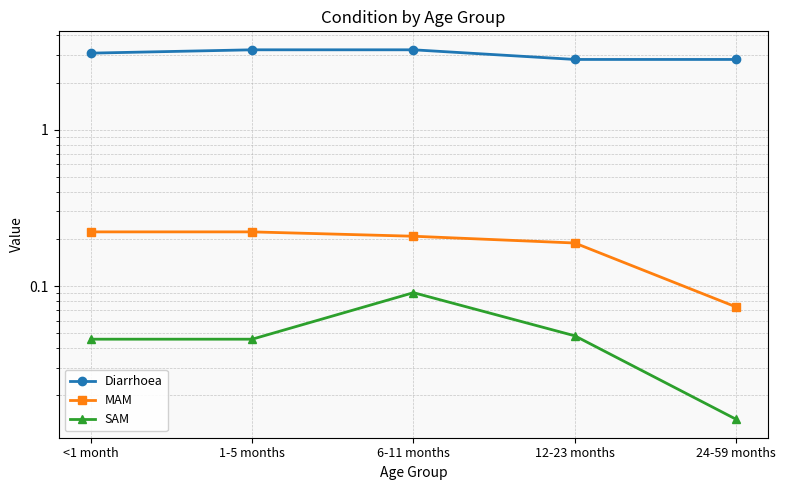

What is the greatest value displayed?

3.2